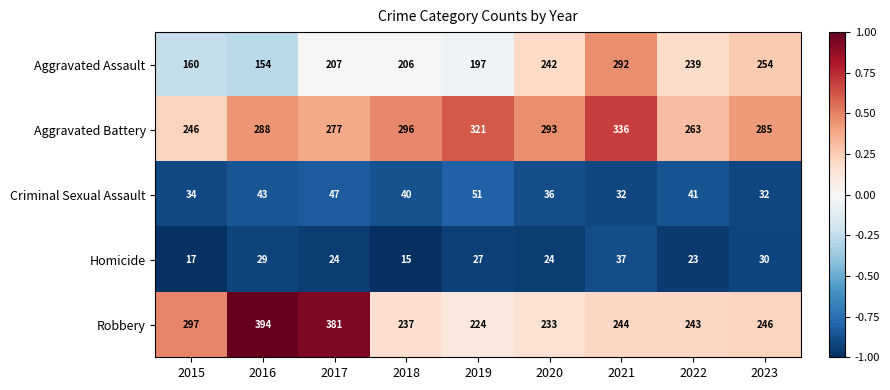

What is the approximate value of Aggravated Assault at 2020?

242